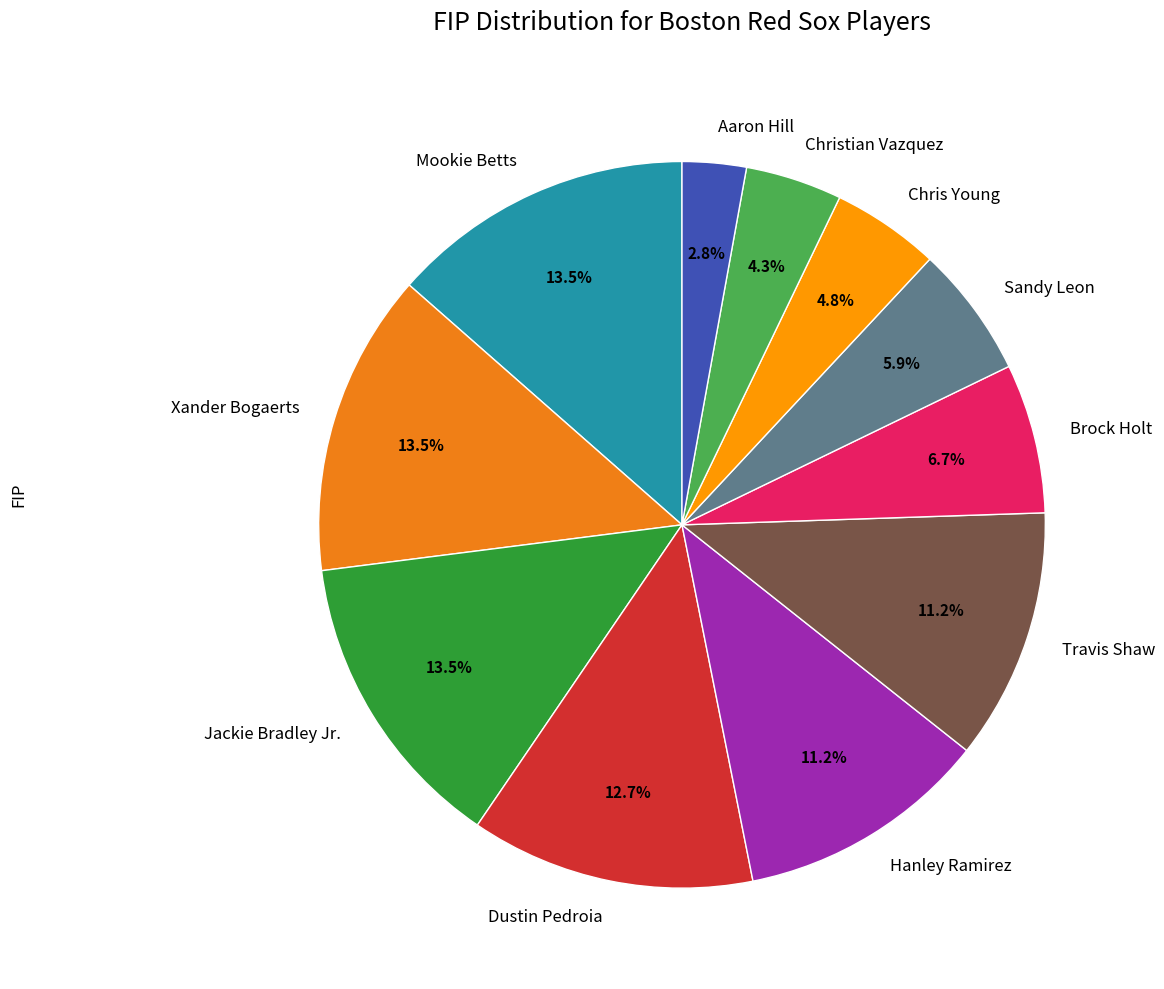

Which category has the smallest portion of the pie?

Aaron Hill